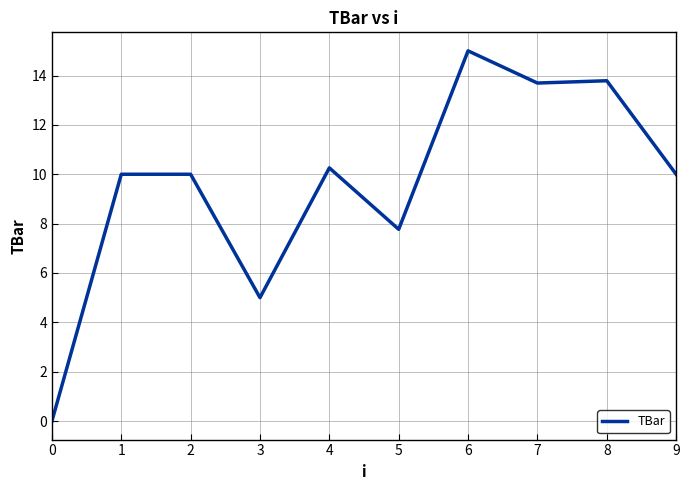

Is it true that the value at 3 is 2.8?

False